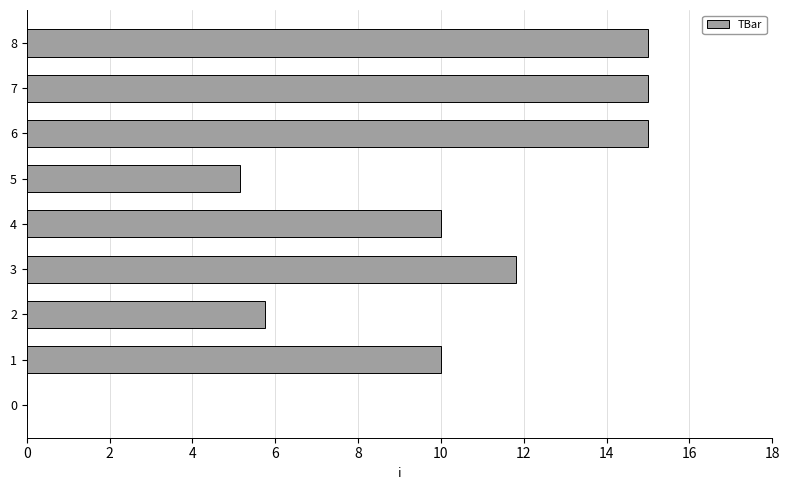

True or false: the data shows 3.7 at 4.

False